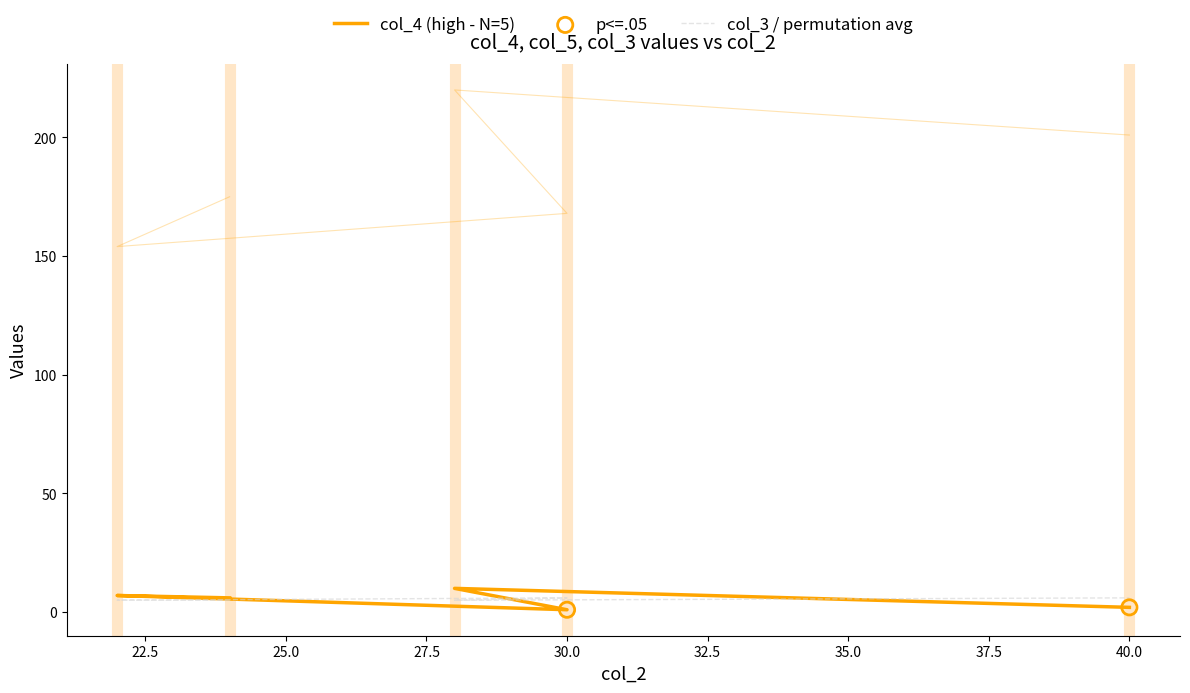

Which series has the largest total across all categories?

col_5